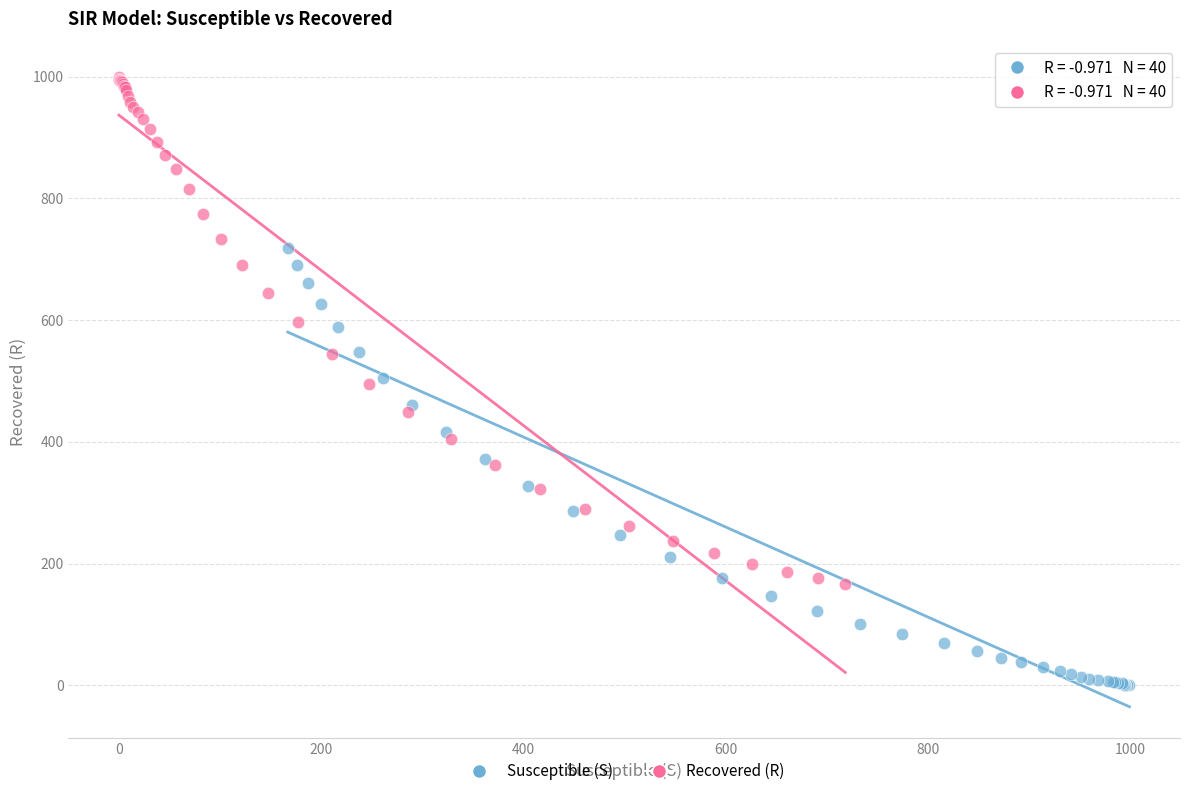

Which series reaches the maximum Y coordinate?

Recovered (R)